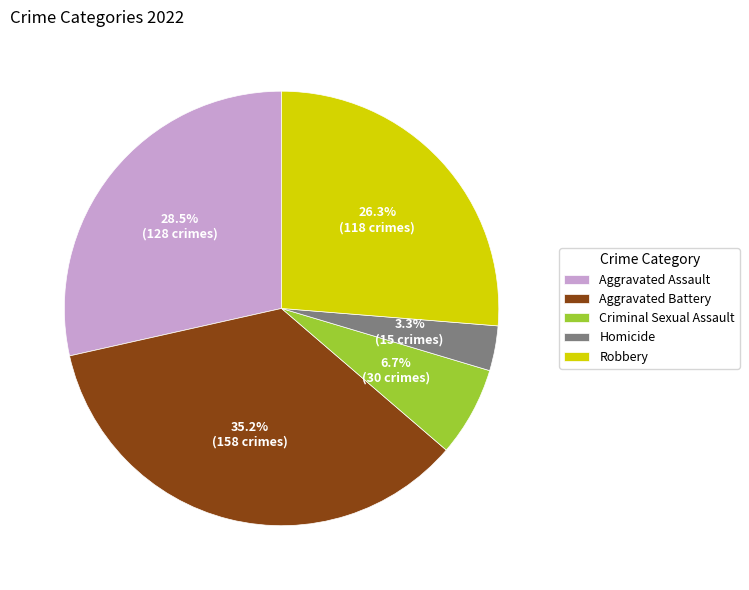

To the nearest percent, what is the difference between the largest and smallest slice percentages?

32%